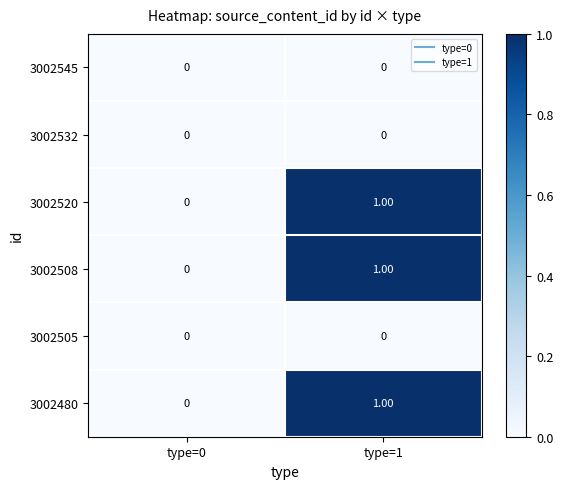

Rank the categories by 3002480 value from lowest to highest.

type=0, type=1